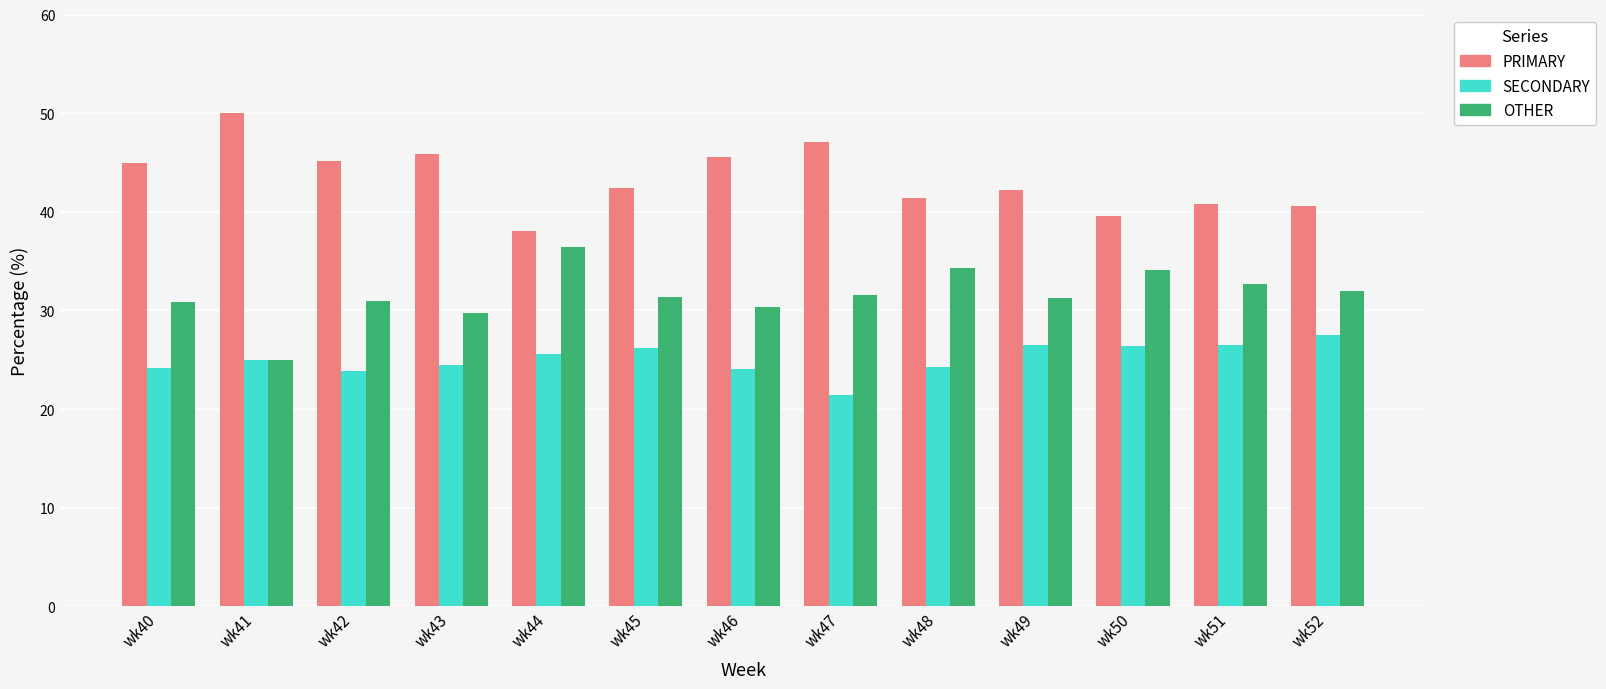

What is the spread (max minus min) of values at wk43?

21.4